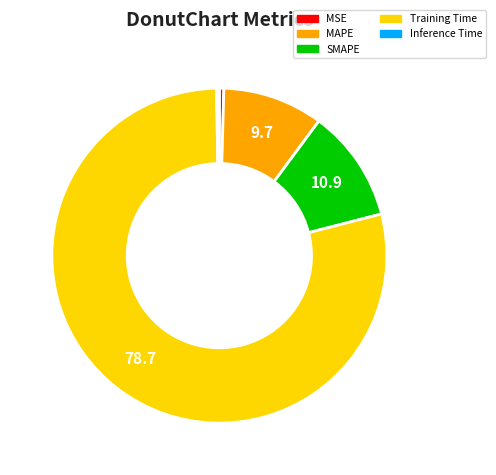

Which category has the biggest portion of the pie?

Training Time